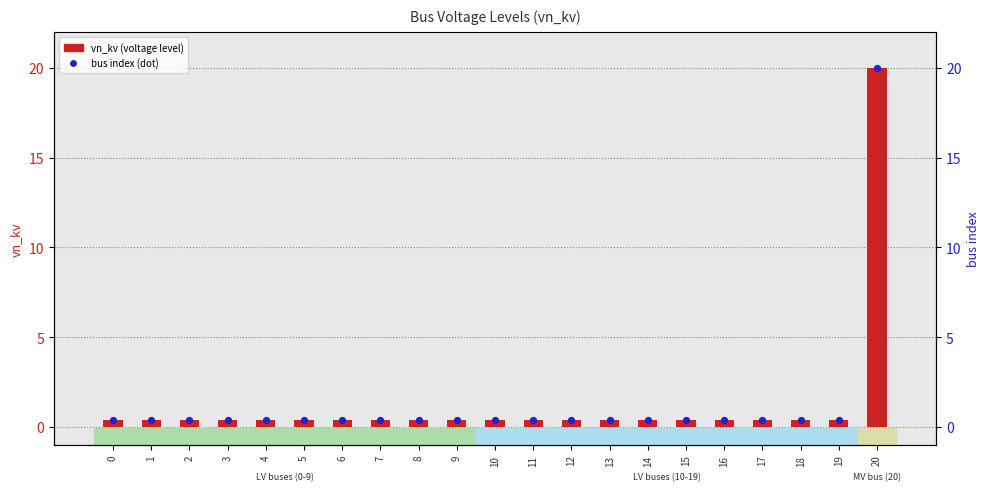

Which series has the largest Y range (max minus min)?

vn_kv